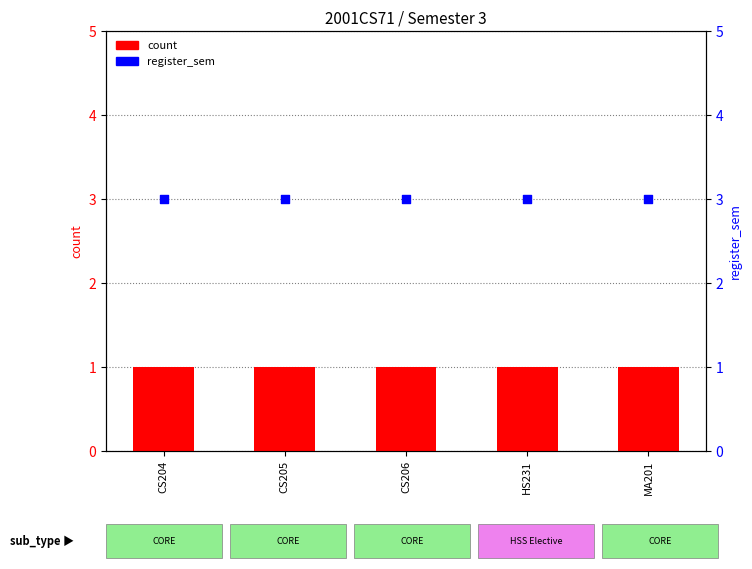

Which series reaches the minimum Y coordinate?

count